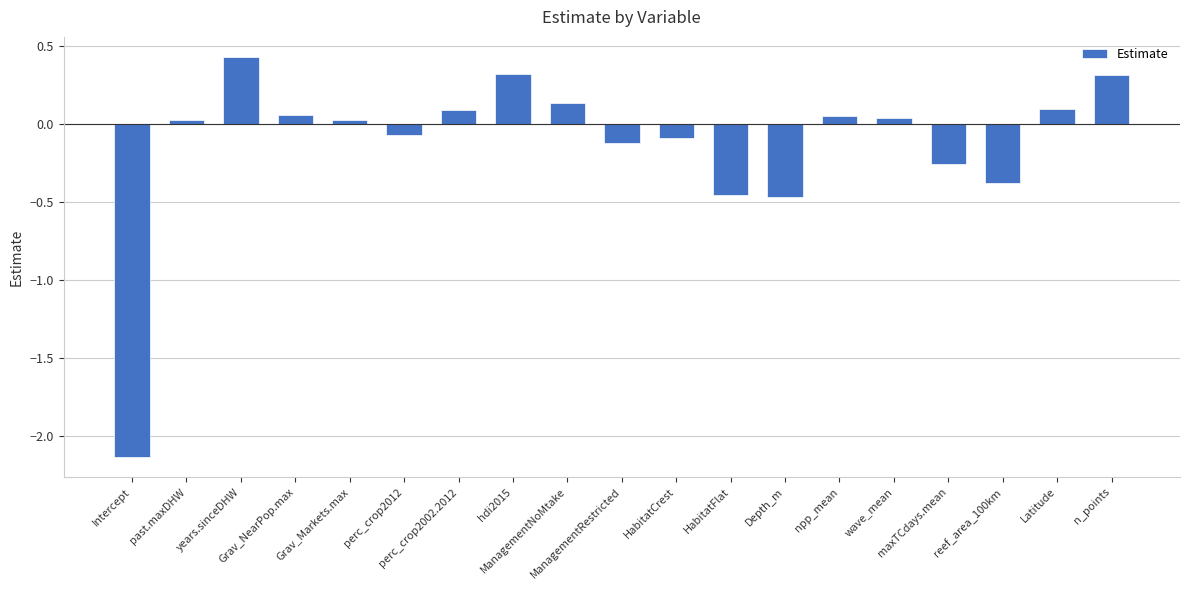

What is the sum of all values?

-2.4